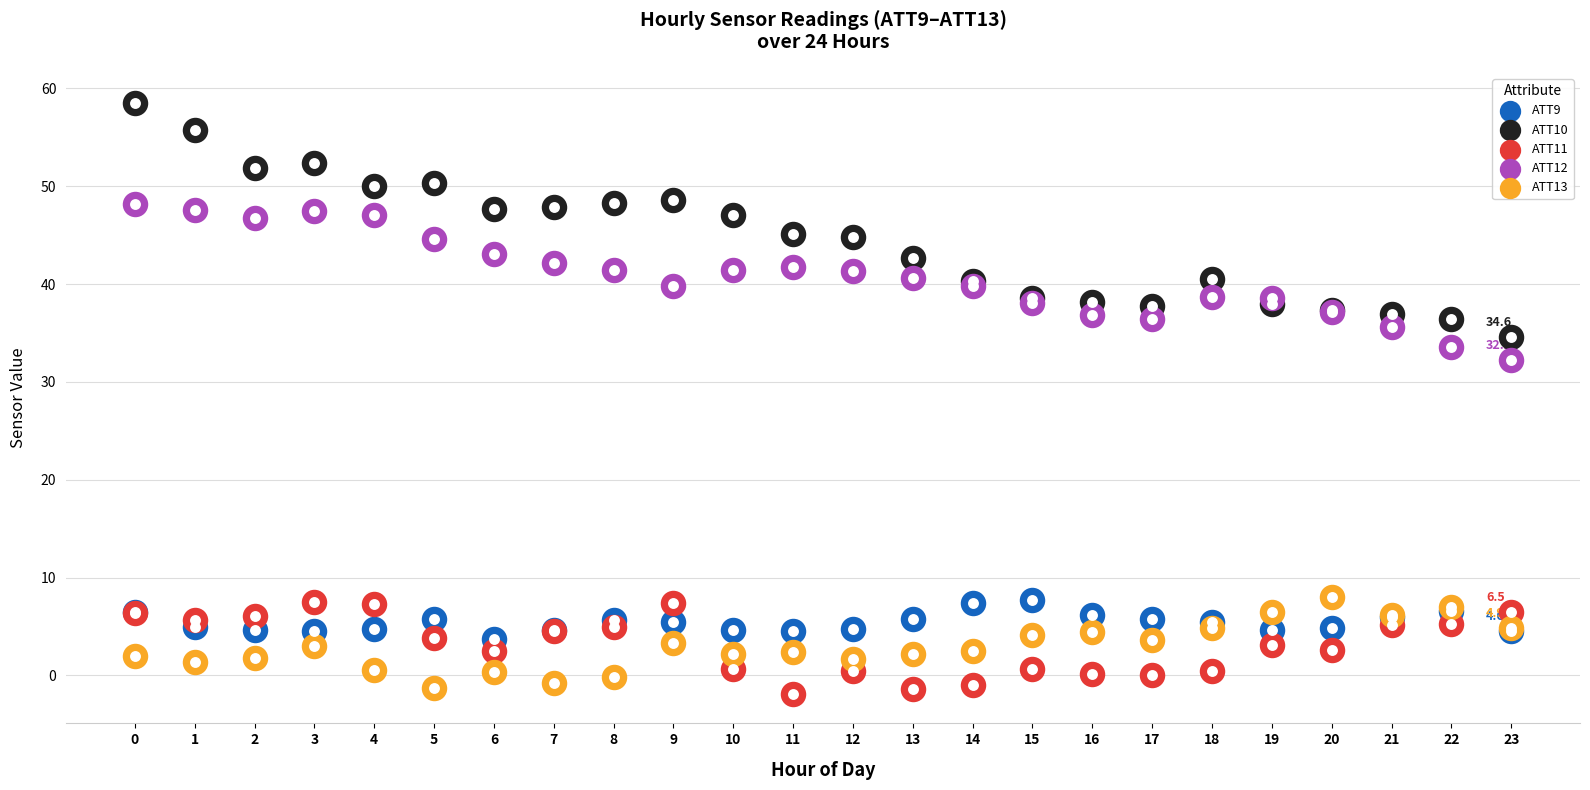

Which series has the largest total across all categories?

ATT10